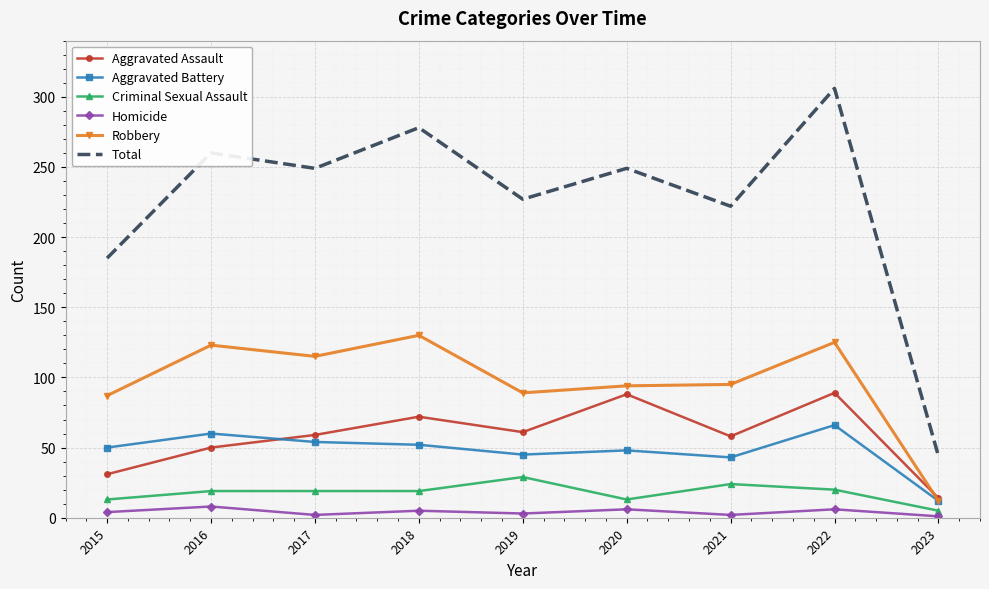

What is the sum of all Aggravated Assault values?

522